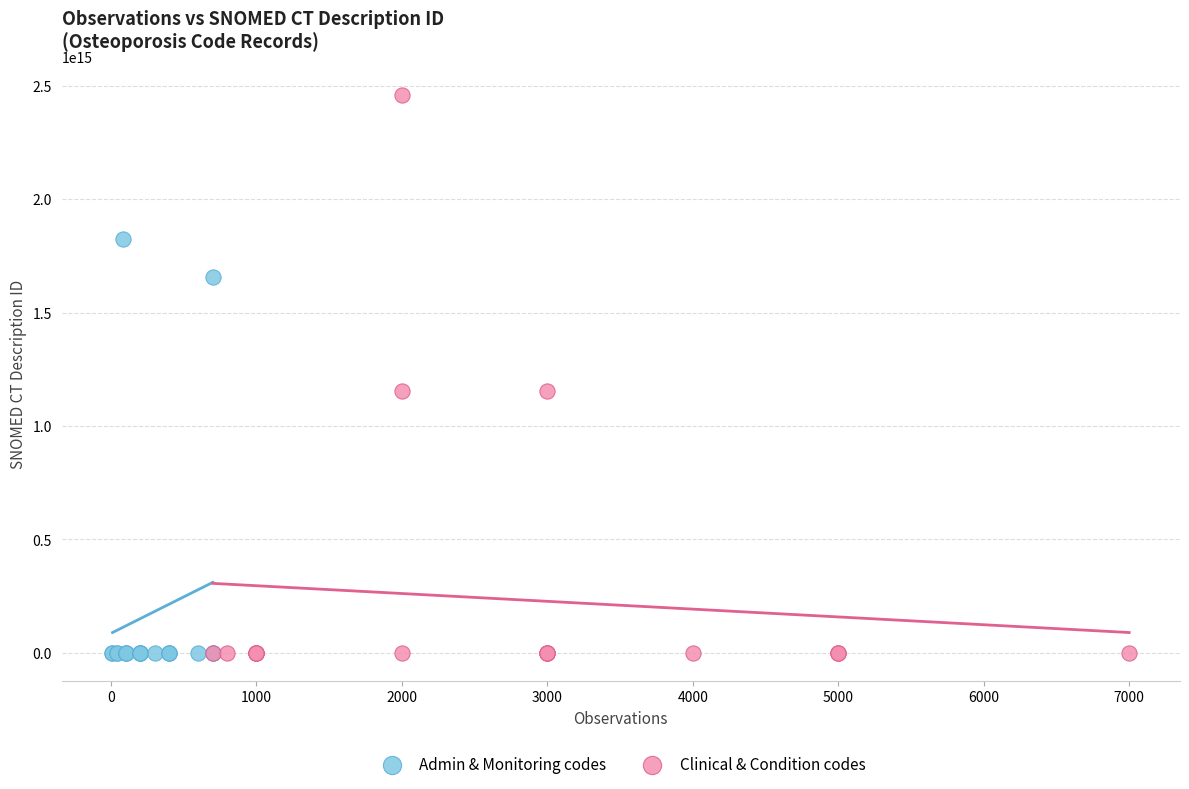

What are all the series names shown in the legend?

Admin & Monitoring codes, Clinical & Condition codes